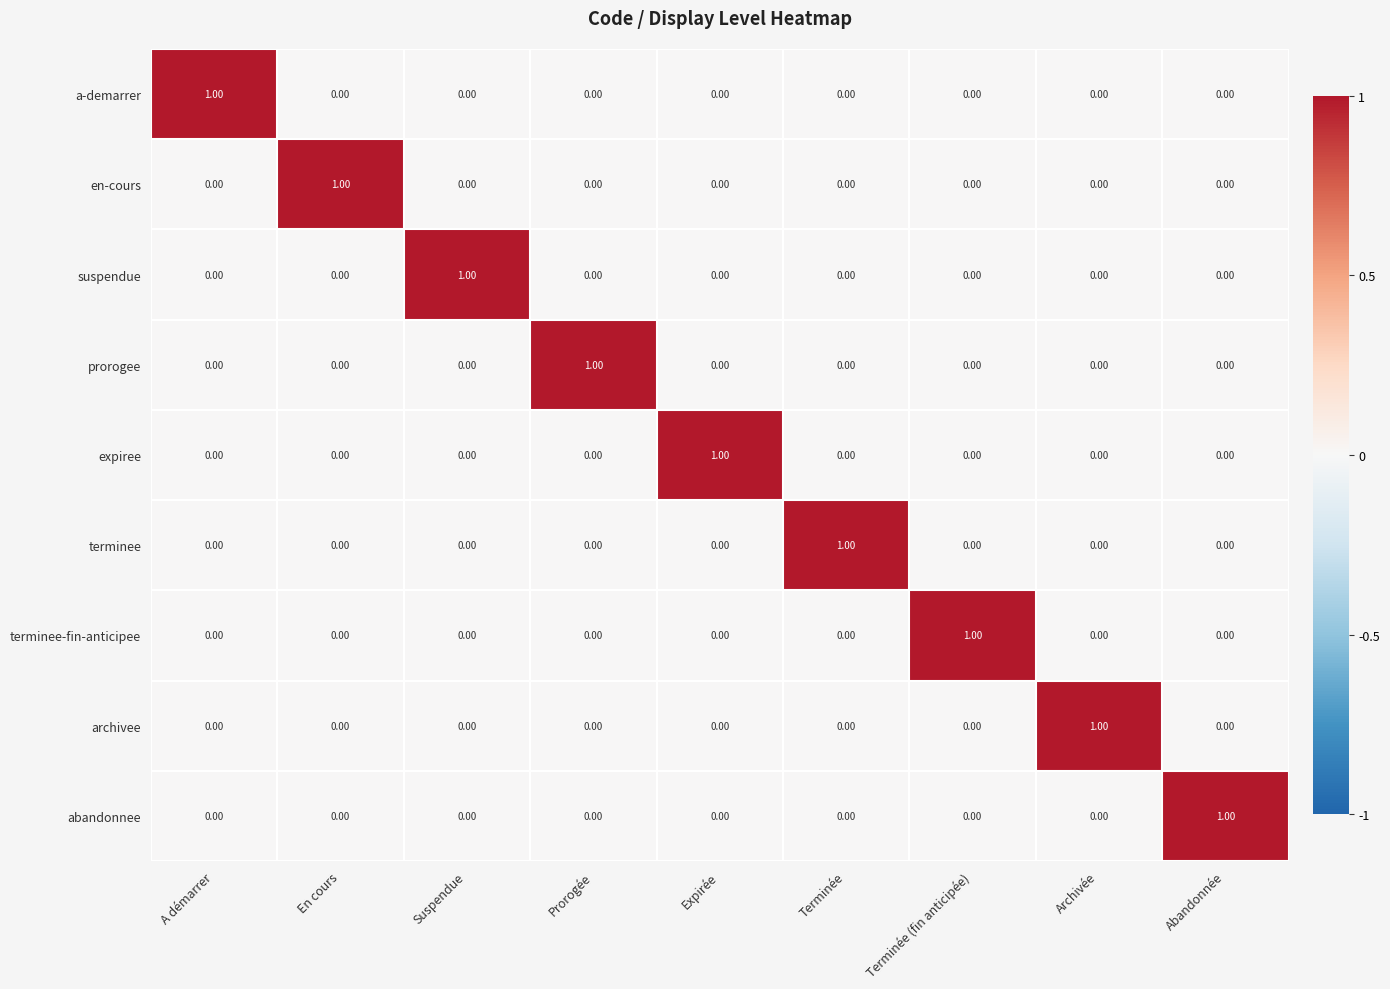

At how many categories does at least one series exceed 0?

9